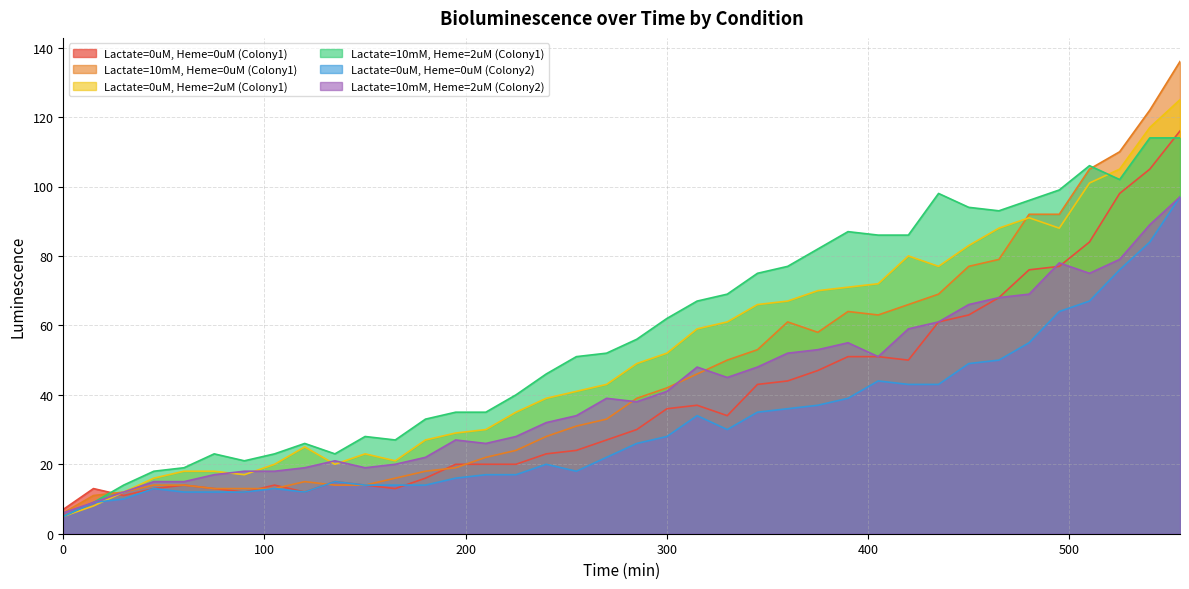

What is the spread (max minus min) of values at 165?

14